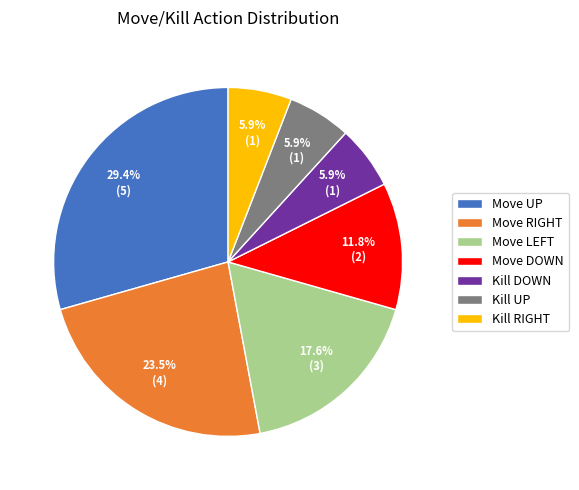

Count the number of slices in the pie.

7